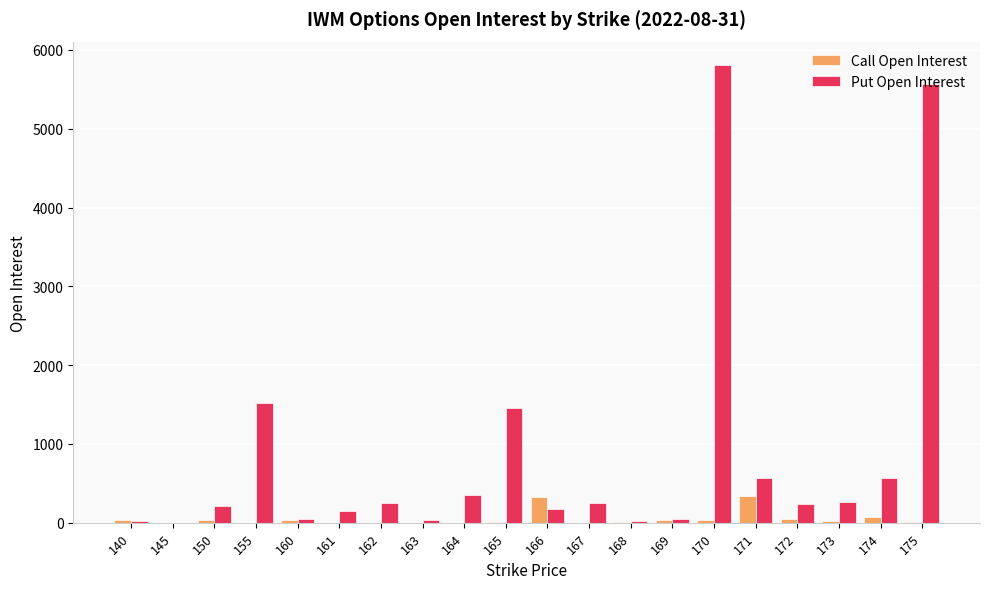

Which category has the highest value in the Put Open Interest series?

170